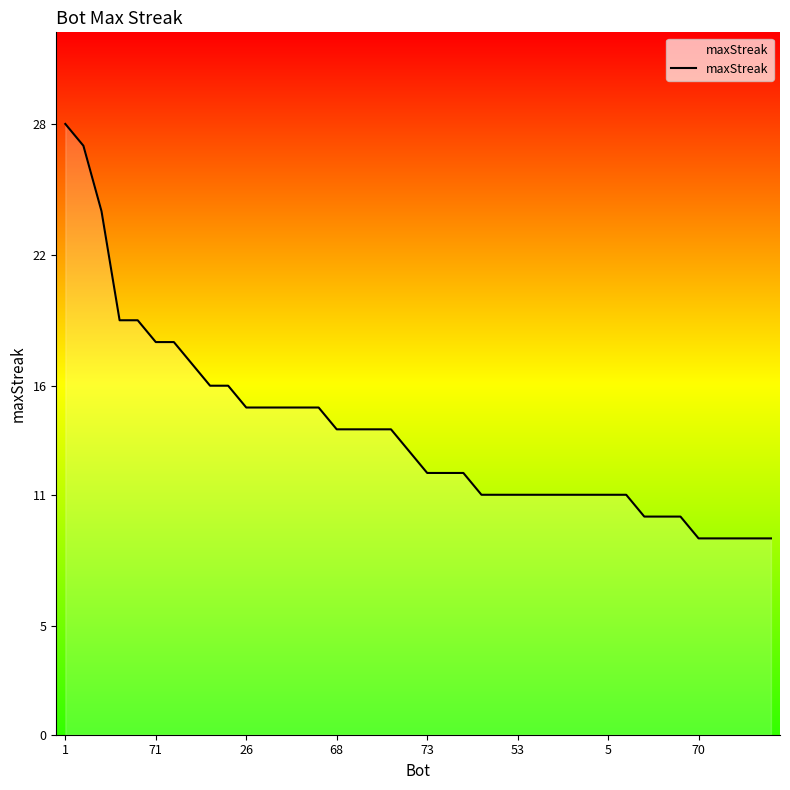

How many values are below 13?

20